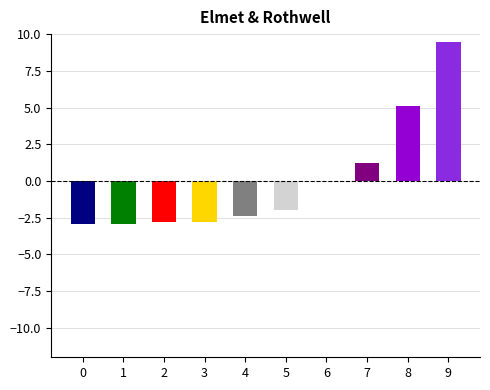

What is the sum of the values at 8 and 2?

2.3